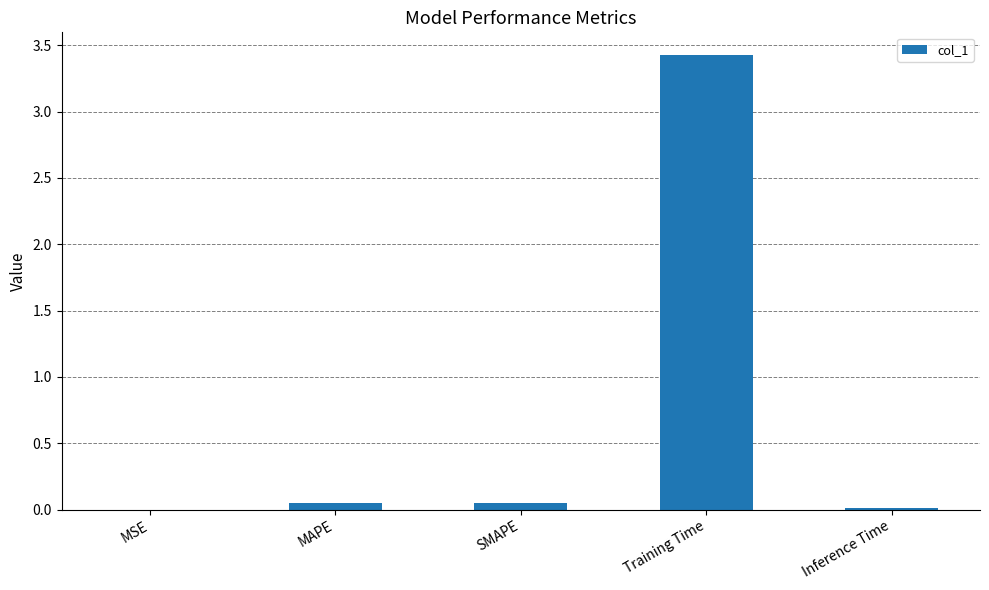

The value at Training Time is 3.4. True or false?

True